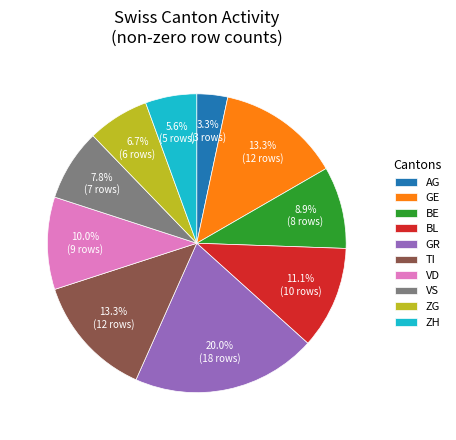

Count the number of slices in the pie.

10